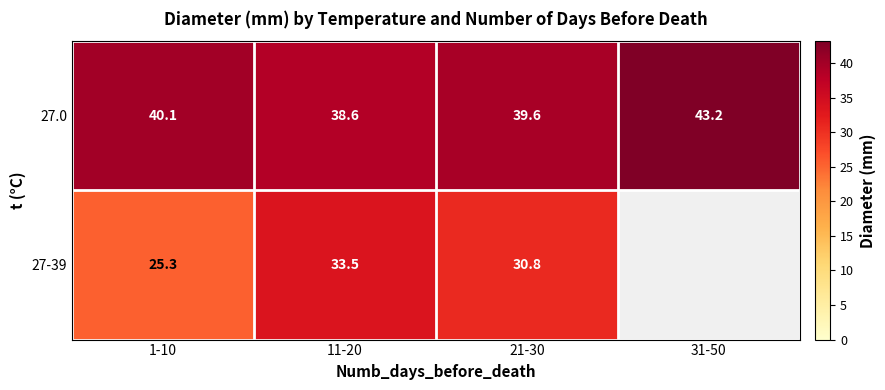

What is the spread (max minus min) of values at 21-30?

8.8